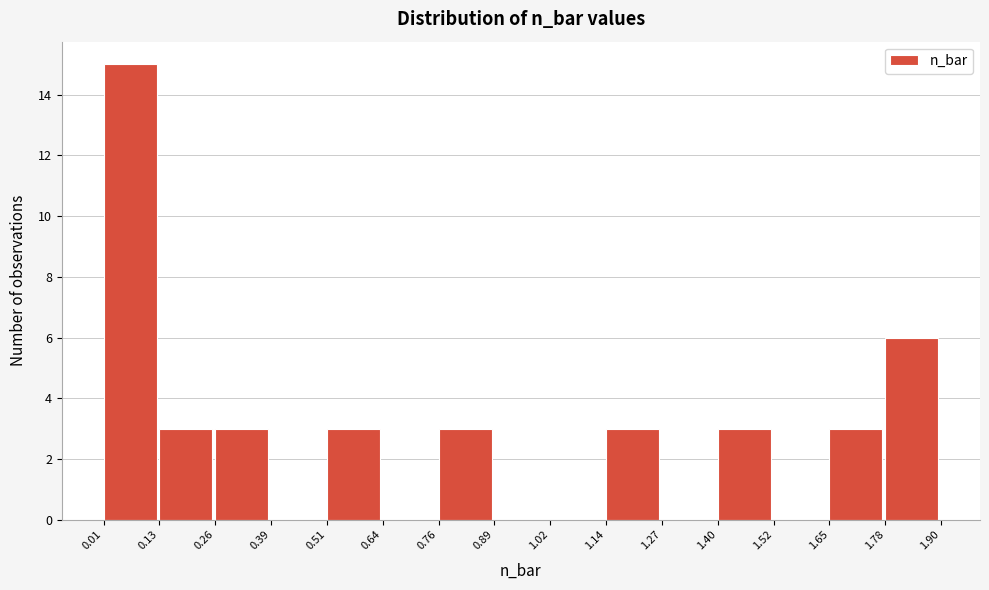

Reading left to right, transcribe this chart: for each bar, give the range it covers on the x-axis and its height. The values are not printed on the chart, so give them approximately, as read against the axis.

0.01 to 0.13: 15
0.13 to 0.26: 3
0.26 to 0.39: 3
0.39 to 0.51: 0
0.51 to 0.64: 3
0.64 to 0.76: 0
0.76 to 0.89: 3
0.89 to 1.02: 0
1.02 to 1.14: 0
1.14 to 1.27: 3
1.27 to 1.40: 0
1.40 to 1.52: 3
1.52 to 1.65: 0
1.65 to 1.78: 3
1.78 to 1.90: 6